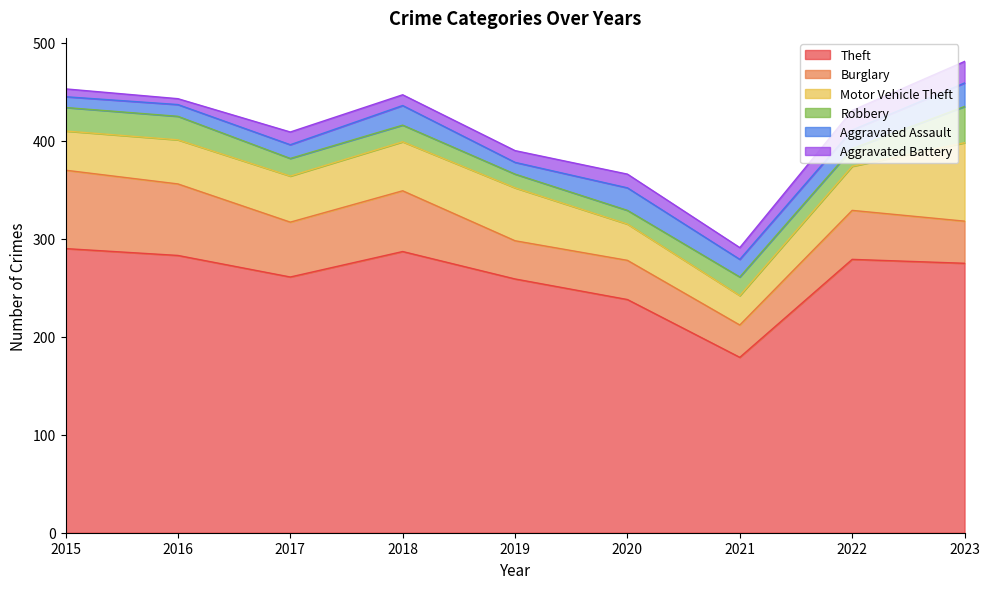

Which has a higher value, 2019 or 2020?

2019